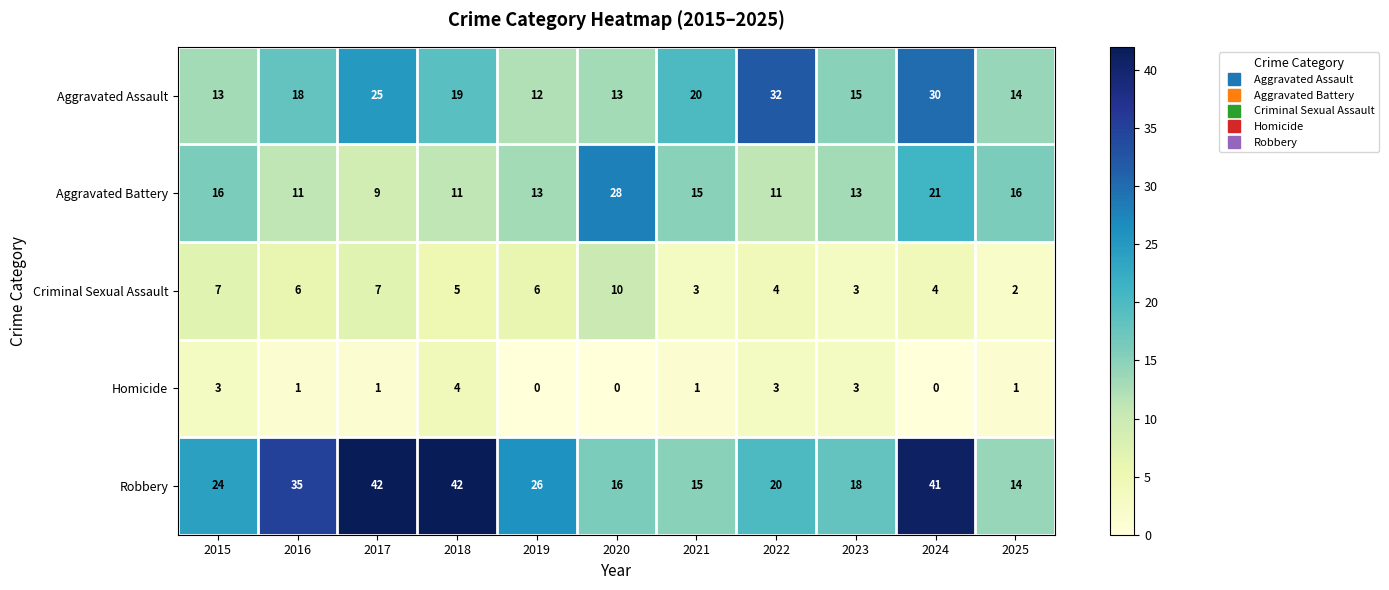

What is the difference between the maximum and minimum values in the Homicide series?

4